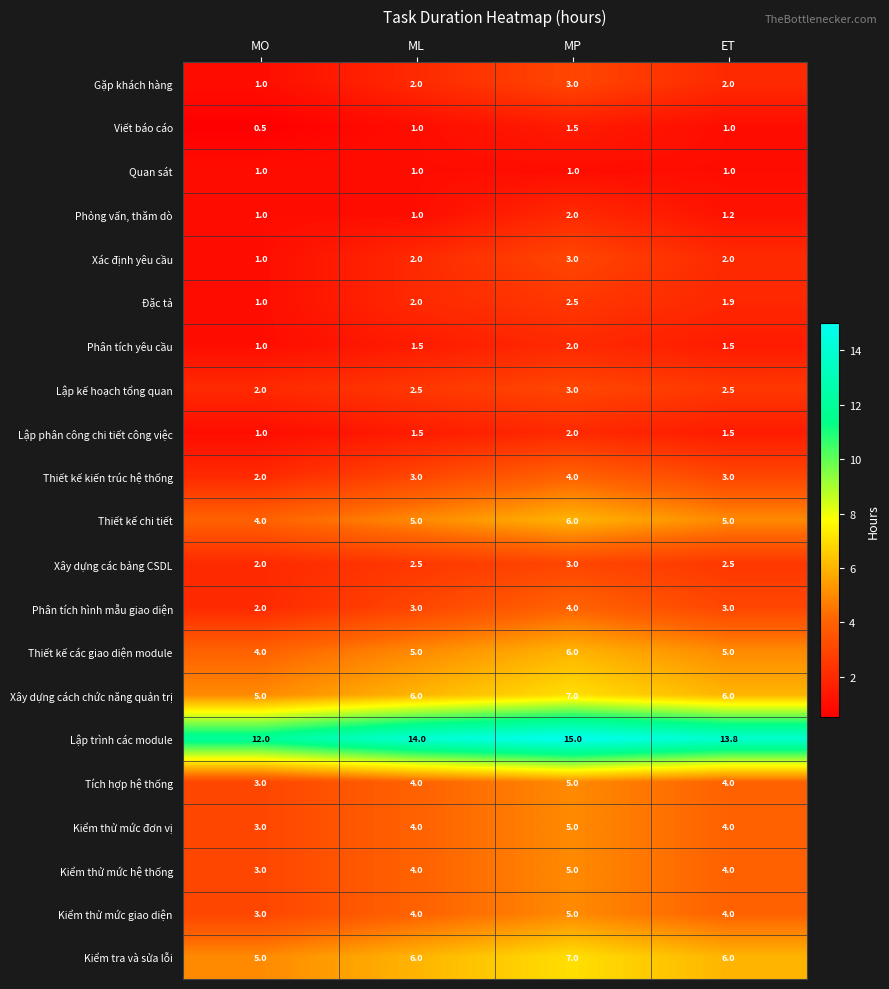

Count the number of data series in this chart.

21